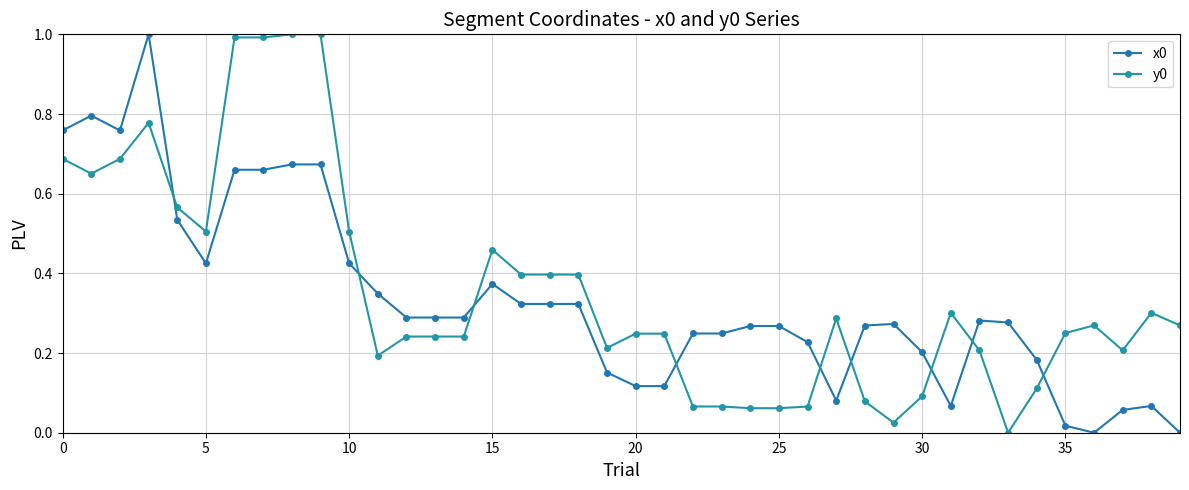

Count the number of data series in this chart.

2